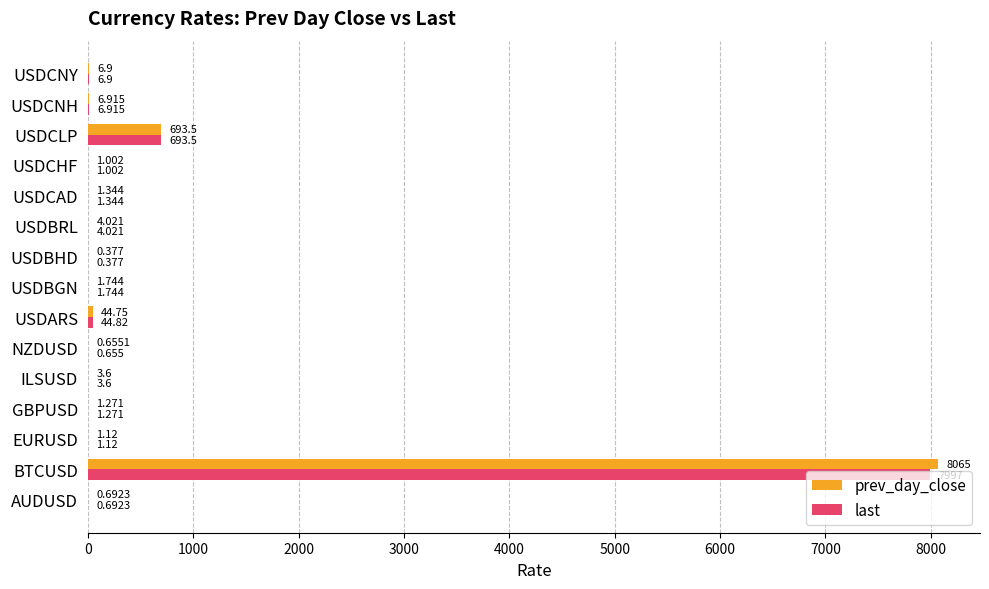

What is the sum of all last values?

8764.7